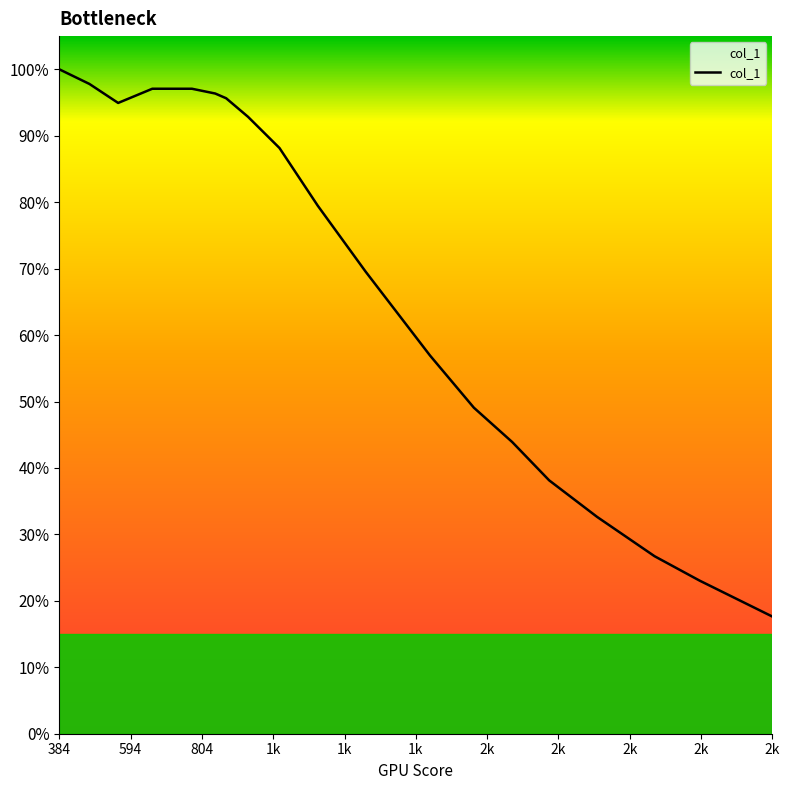

Does the chart have visible grid lines?

No